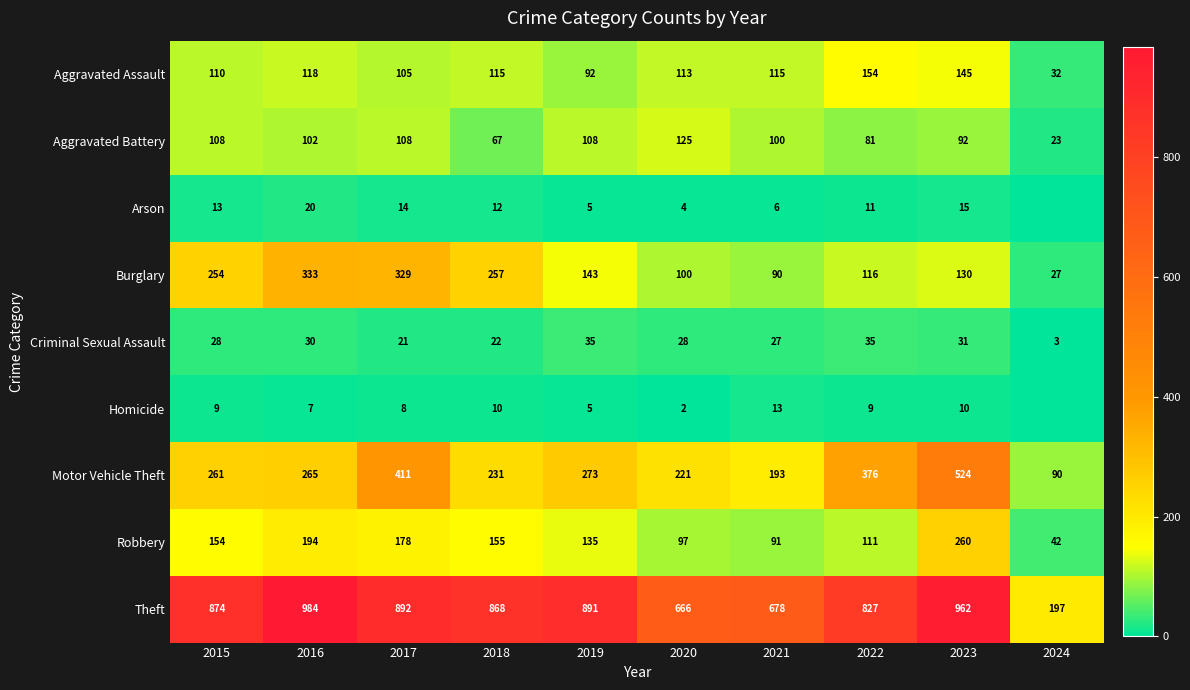

Which label corresponds to the smallest value in the chart?

2024